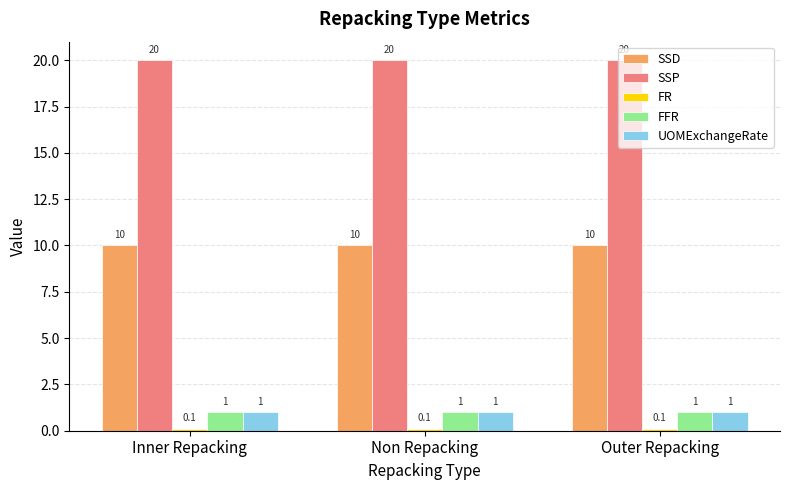

Is the value of SSD at Outer Repacking greater than the value of UOMExchangeRate at Inner Repacking?

Yes